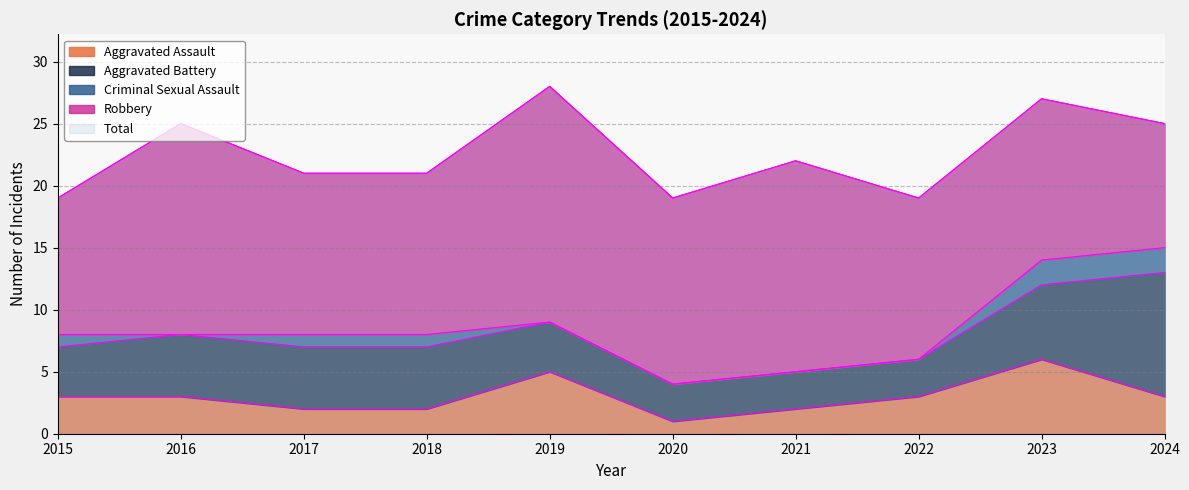

Rank the series by their maximum value, from lowest to highest.

Criminal Sexual Assault, Aggravated Assault, Aggravated Battery, Robbery, Total